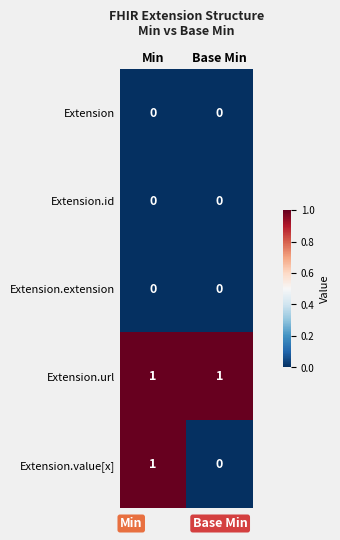

The Extension series shows 0 at Base Min. True or false?

True